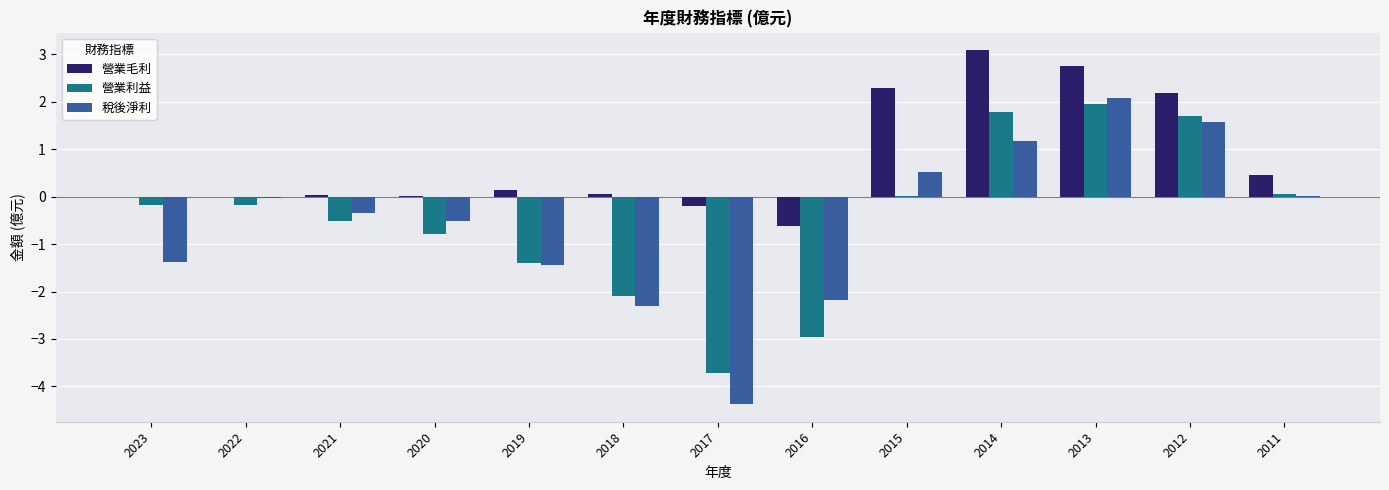

Read the 營業毛利 value at 2015.

2.3